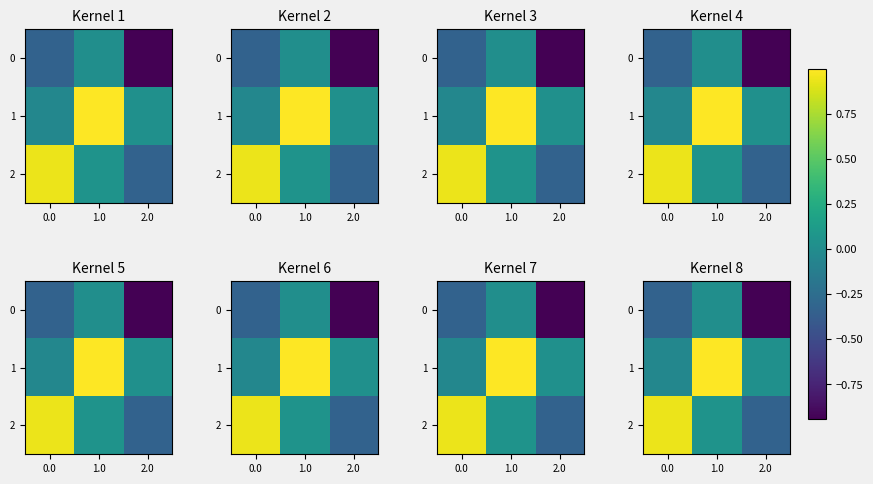

Rank the series by their maximum value, from highest to lowest.

1, 2, 0